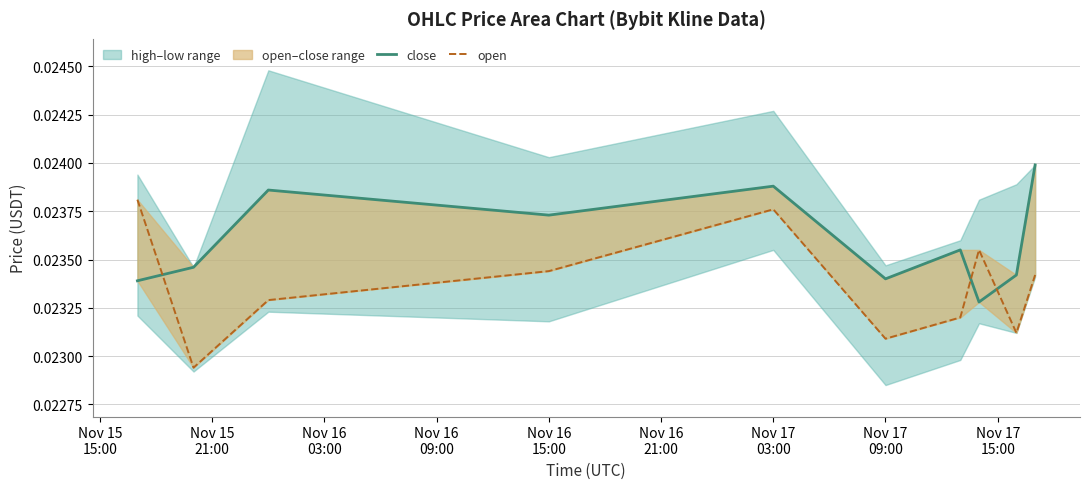

How many interior local valleys does the close series have?

3